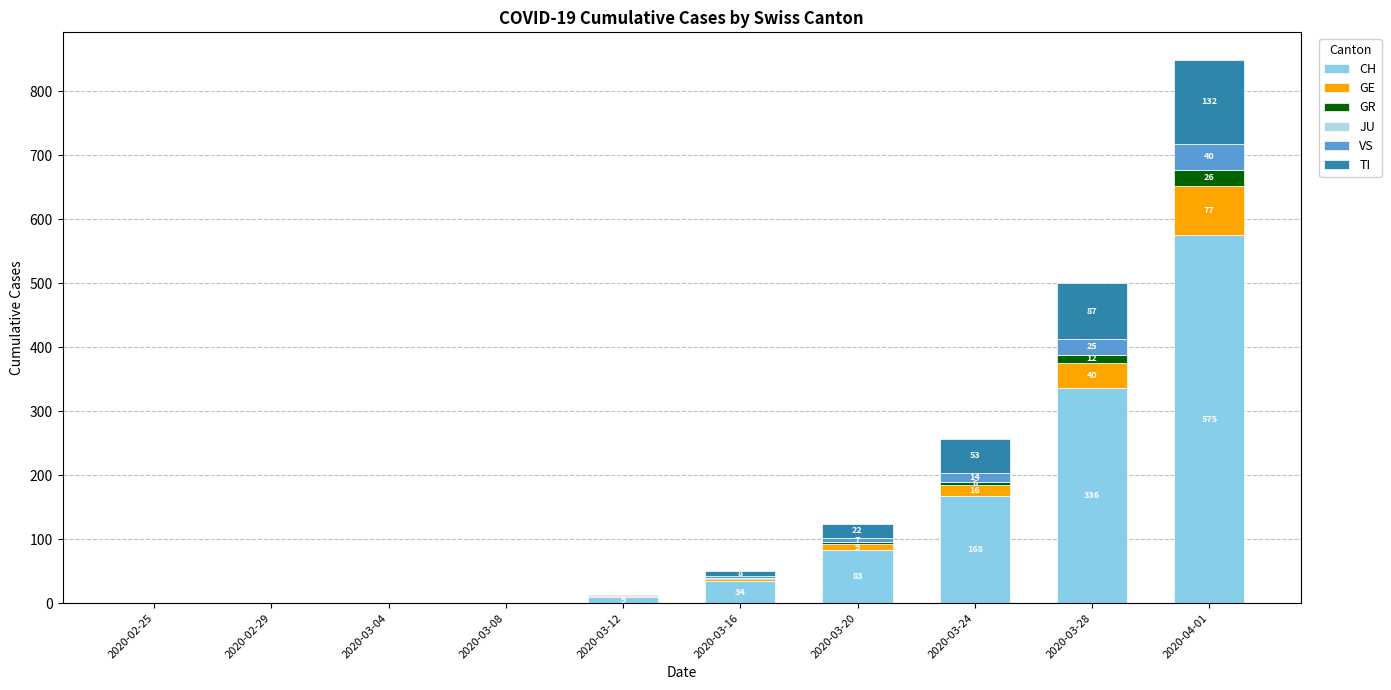

Count the number of categories in the chart.

10